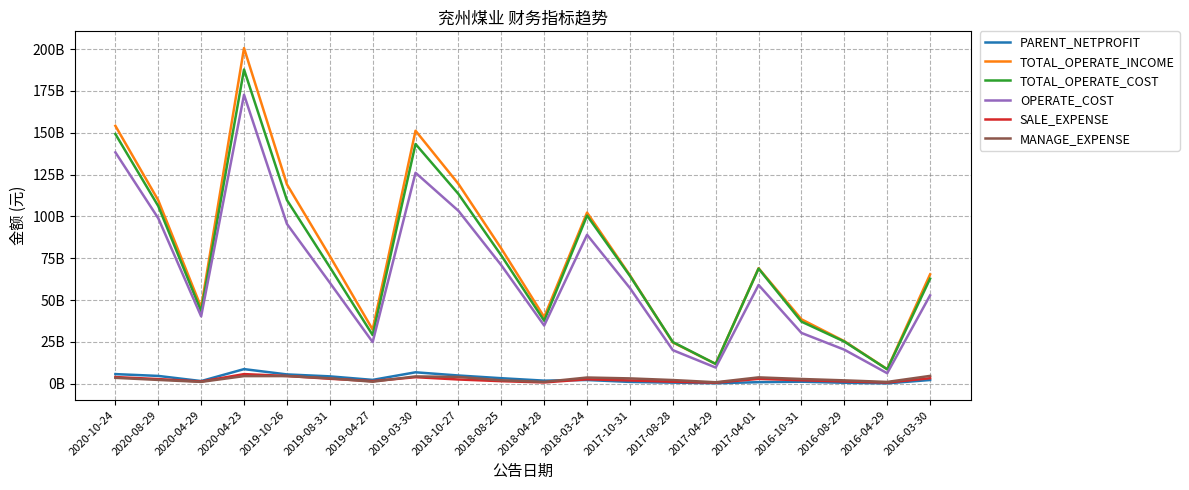

Reading left to right, list all the values displayed in this chart.

PARENT_NETPROFIT: 5690486000	4599867000	1527504000	8667868000	5504014000	4341279000	2227536000	6770618000	4855183000	3237574000	1775105000	2161814000	1018012000	592422000	247499000	859514000	1140954000	509856000	177811000	2163812000
TOTAL_OPERATE_INCOME: 154146966000	109613418000	45604524000	200647187000	119190485000	76308193000	32333709000	151227775000	119441558000	80769522000	39812986000	102282148000	64777318000	24635218000	11768360000	69007382000	38454334000	25376496000	8644755000	65326133000
TOTAL_OPERATE_COST: 149246488000	106144317000	43272681000	187848387000	109793992000	69716044000	29023523000	143271165000	113428542000	76618723000	37594244000	100493971000	64398585000	24854156000	11774855000	68788460000	37073458000	25142111000	8542693000	62780711000
OPERATE_COST: 138300455000	98874317000	40228315000	172735971000	95521264000	60363738000	24834568000	126087976000	103338990000	70791349000	34736908000	89009161000	57122653000	20018287000	9593028000	58990384000	30315653000	20292389000	6210358000	52766757000
SALE_EXPENSE: 3916670000	2714594000	1236843000	5682937000	4574357000	2911137000	1486423000	3848289000	2467385000	1461968000	712580000	2580383000	1903768000	1135573000	568327000	2824452000	2017139000	1294554000	669355000	3223743000
MANAGE_EXPENSE: 3460094000	2208129000	1035027000	4492111000	4502837000	3155991000	1134375000	4306226000	3988585000	1994684000	1033506000	3647472000	3120741000	2137385000	821195000	3738518000	2767892000	1949861000	1007525000	4618320000